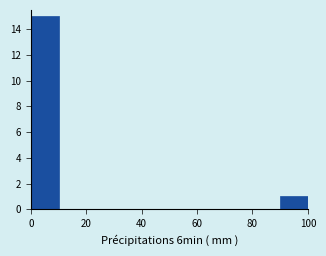

Reading left to right, transcribe this chart: for each bar, give the range it covers on the x-axis and its height. Neither the bar edges nor the heights are printed on the chart, so give them approximately, as read against the axes.

0 to 10: 15
10 to 20: 0
20 to 30: 0
30 to 40: 0
40 to 50: 0
50 to 60: 0
60 to 70: 0
70 to 80: 0
80 to 90: 0
90 to 100: 1